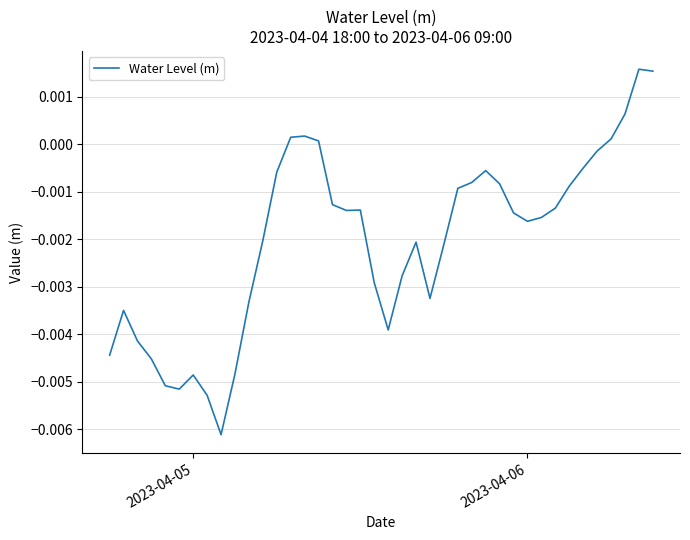

How many lines are shown in the chart?

1